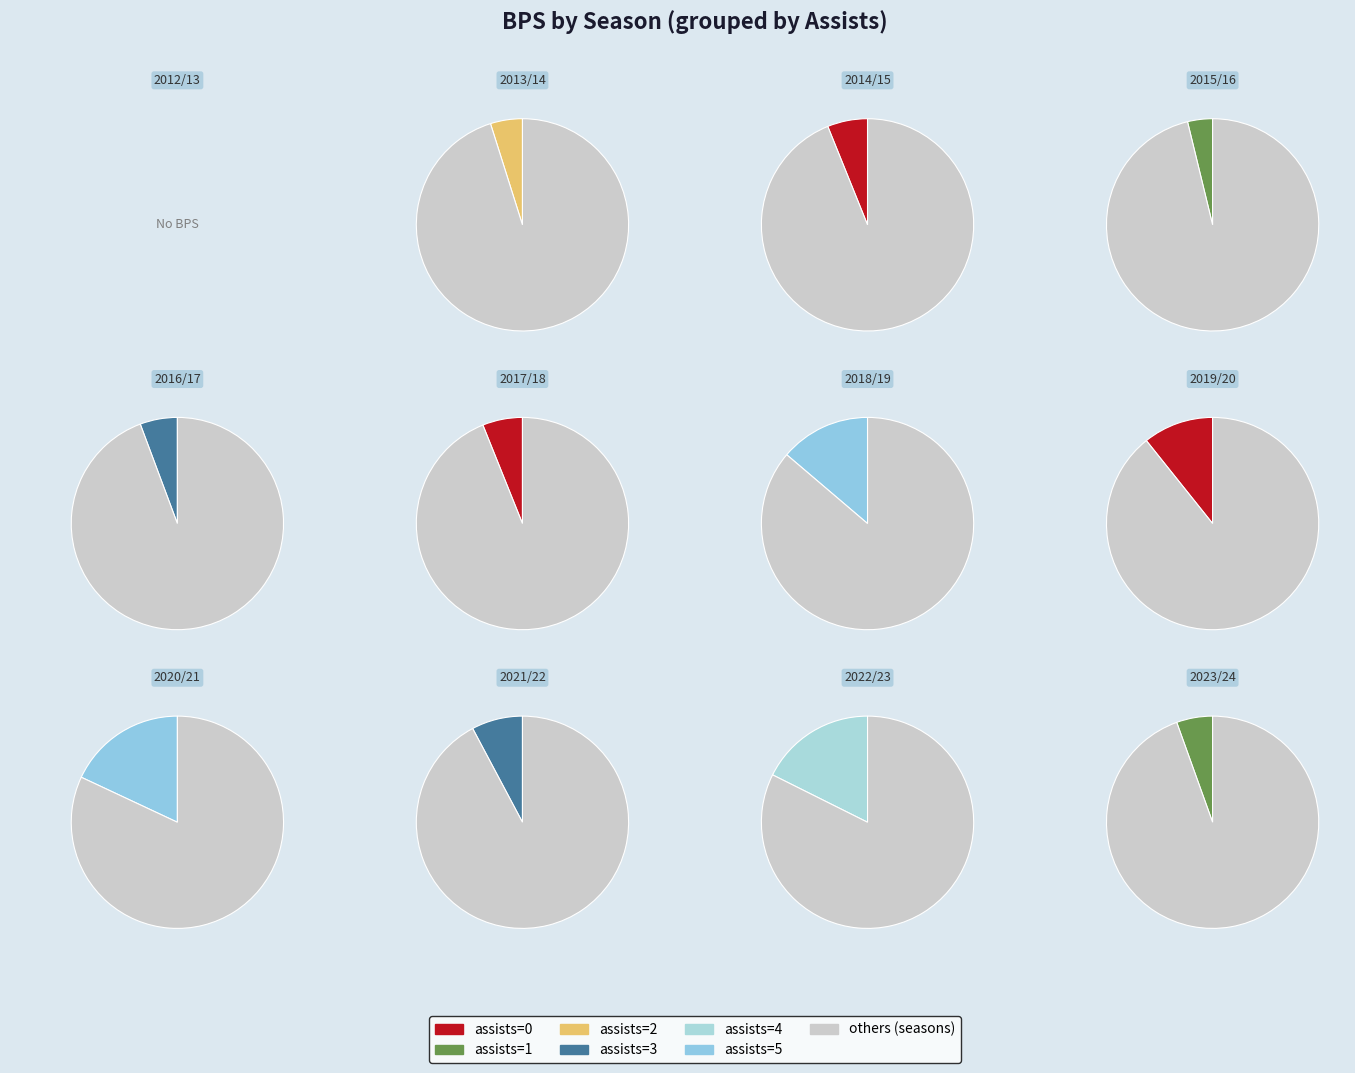

What portion of the pie excludes 2019/20?

89.3%